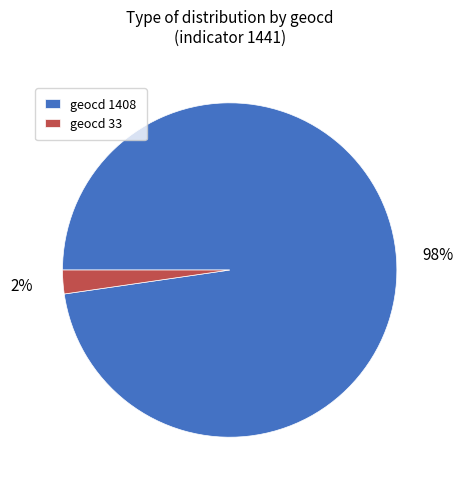

Count the number of slices in the pie.

2